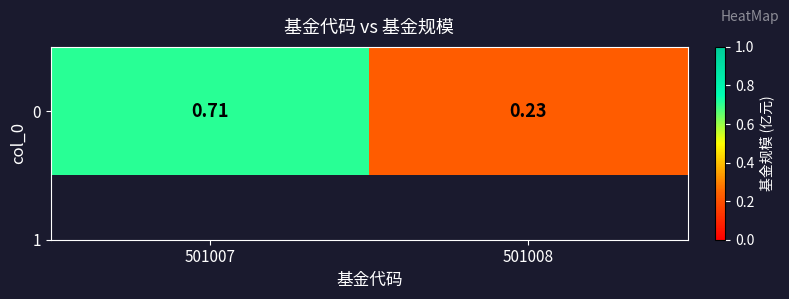

What is the minimum value shown in the chart?

0.2